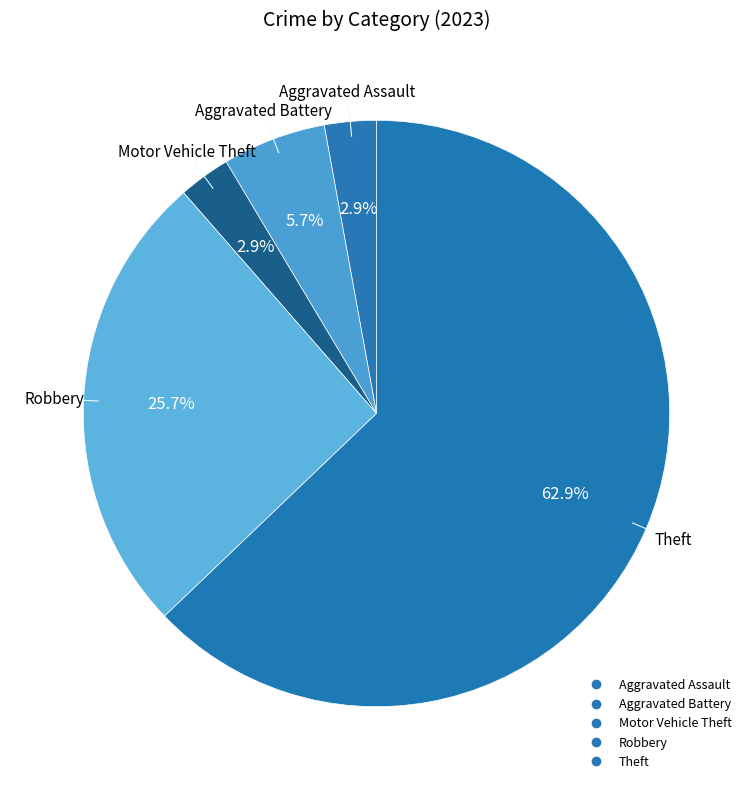

What is the largest slice in the pie chart?

Theft